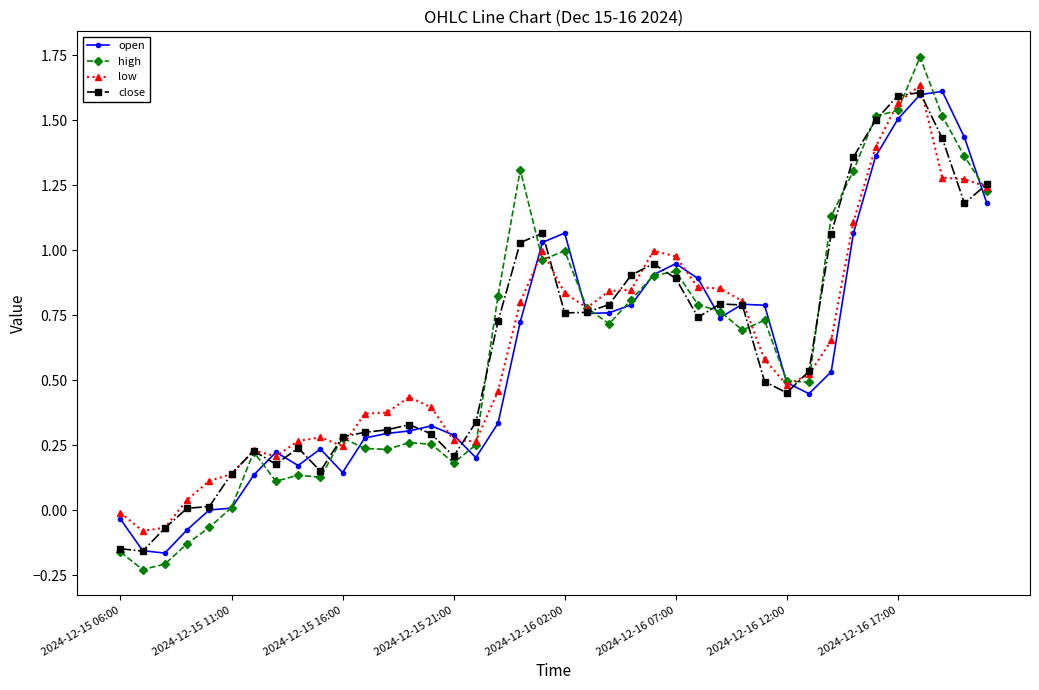

Which series has the widest spread of values?

high